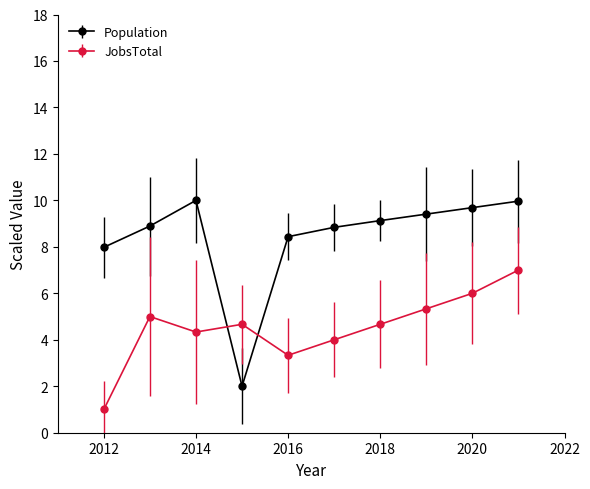

Which series has the widest spread of values?

Population